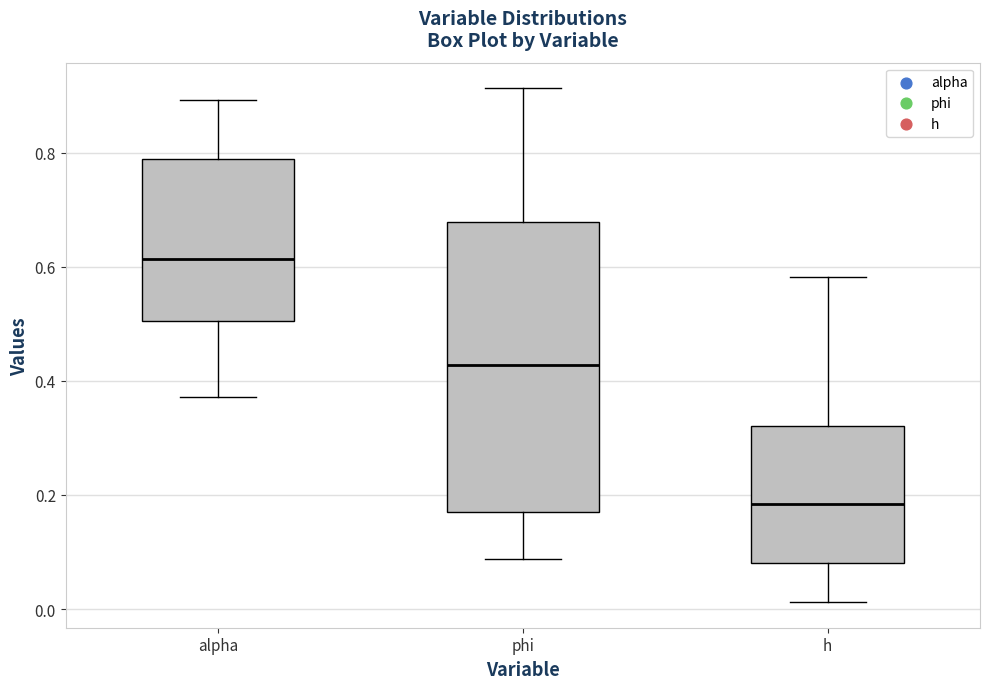

Where does the upper whisker of the box for alpha end on the y-axis? The values are not printed on the chart, so give them approximately, as read against the axis.

0.90